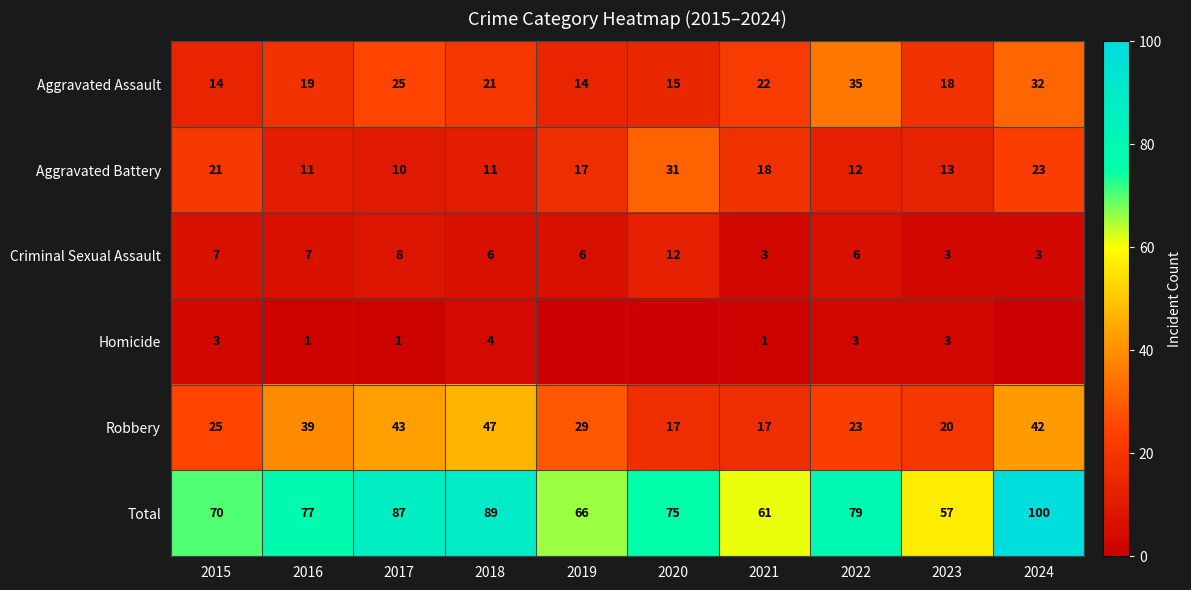

Which category has the highest value in the Aggravated Battery series?

2020